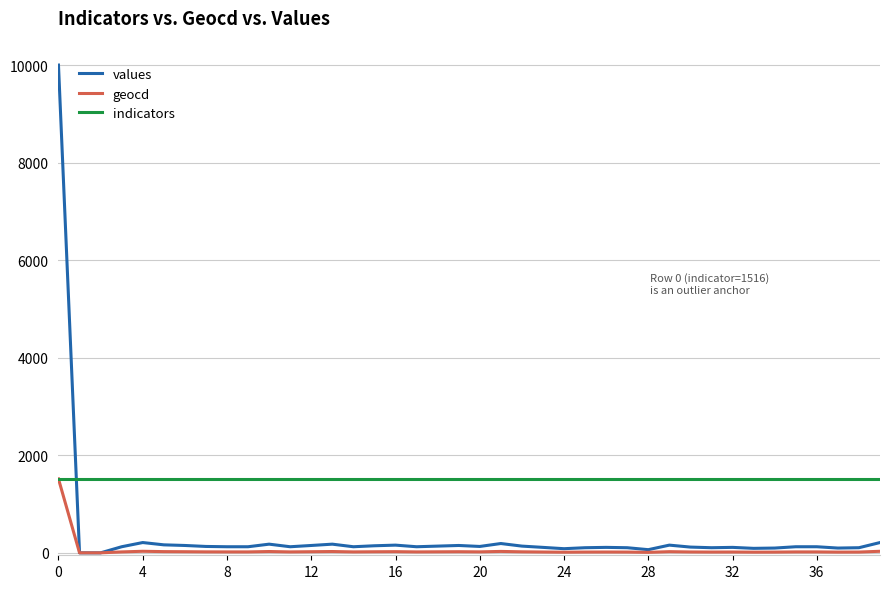

What are all the series names shown in the legend?

values, geocd, indicators